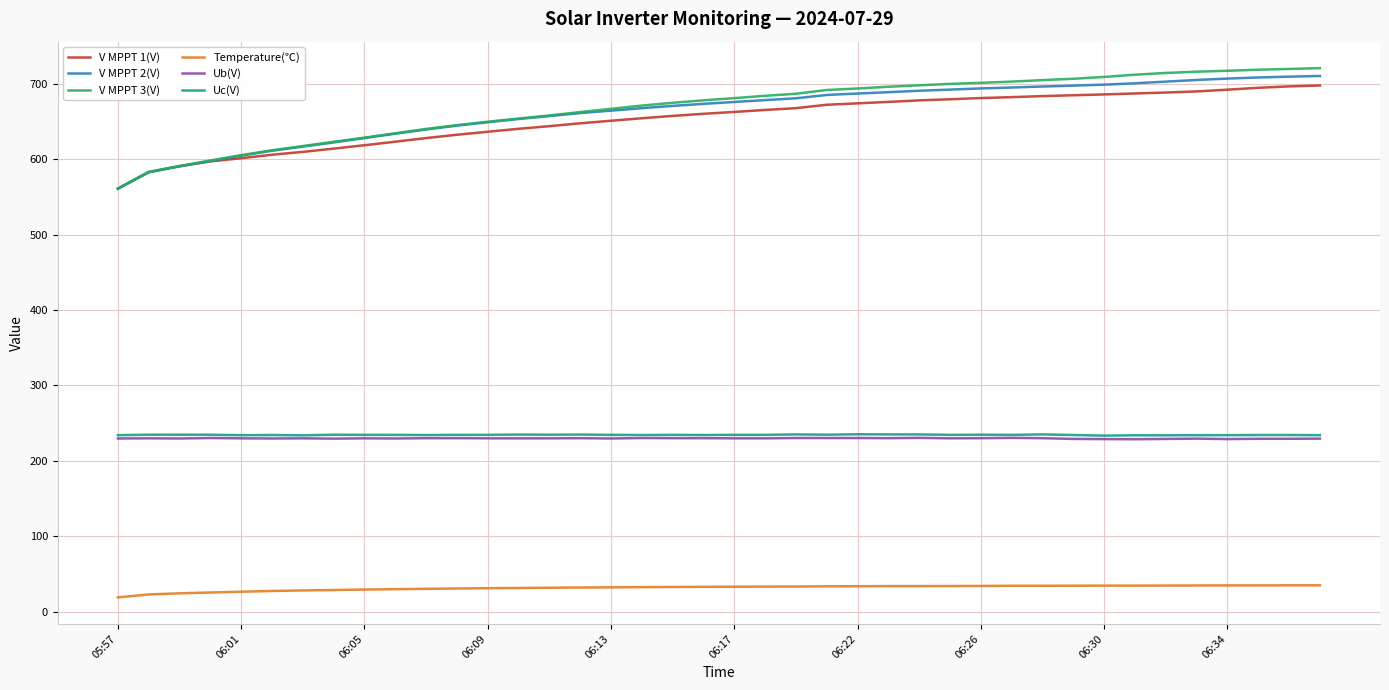

True or false: Ub(V) and V MPPT 3(V) cross at least once.

False